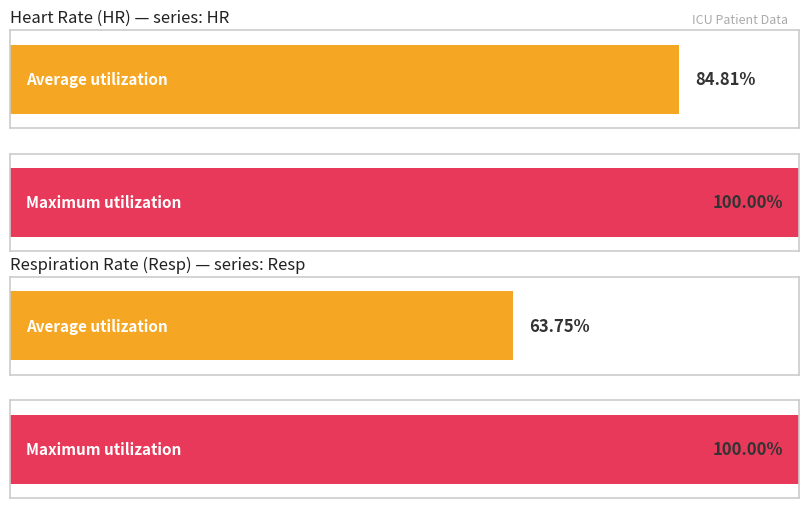

What are all the series names shown in the legend?

HR, Resp